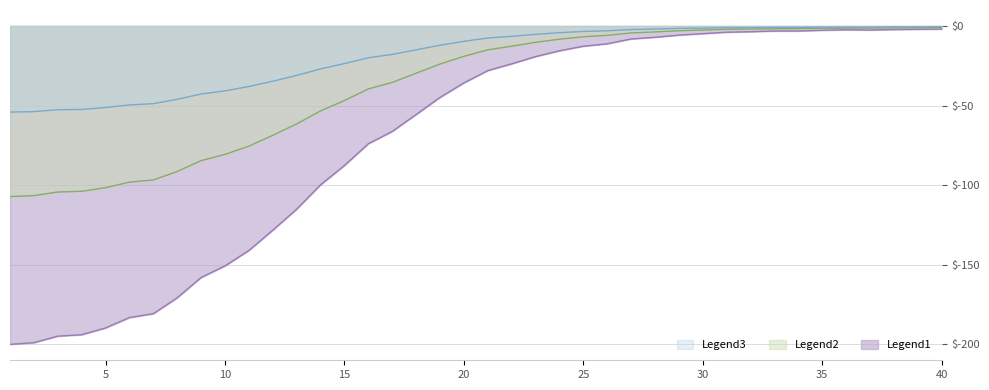

Does the chart have visible grid lines?

Yes